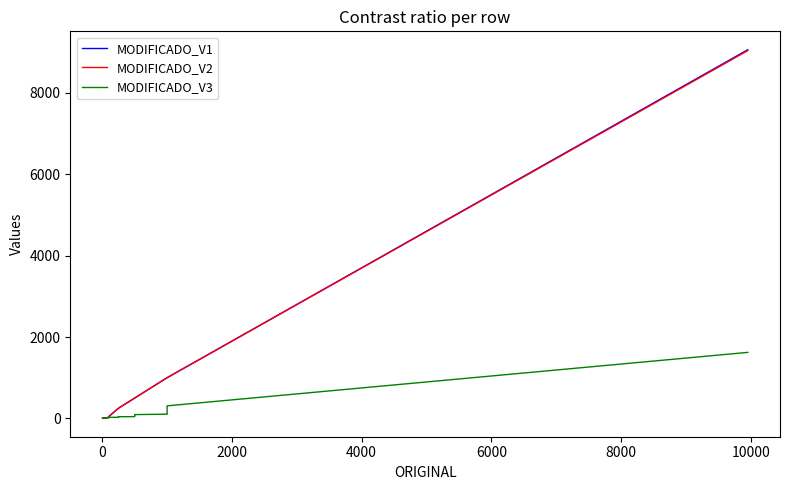

True or false: MODIFICADO_V1 and MODIFICADO_V3 intersect in this chart.

False